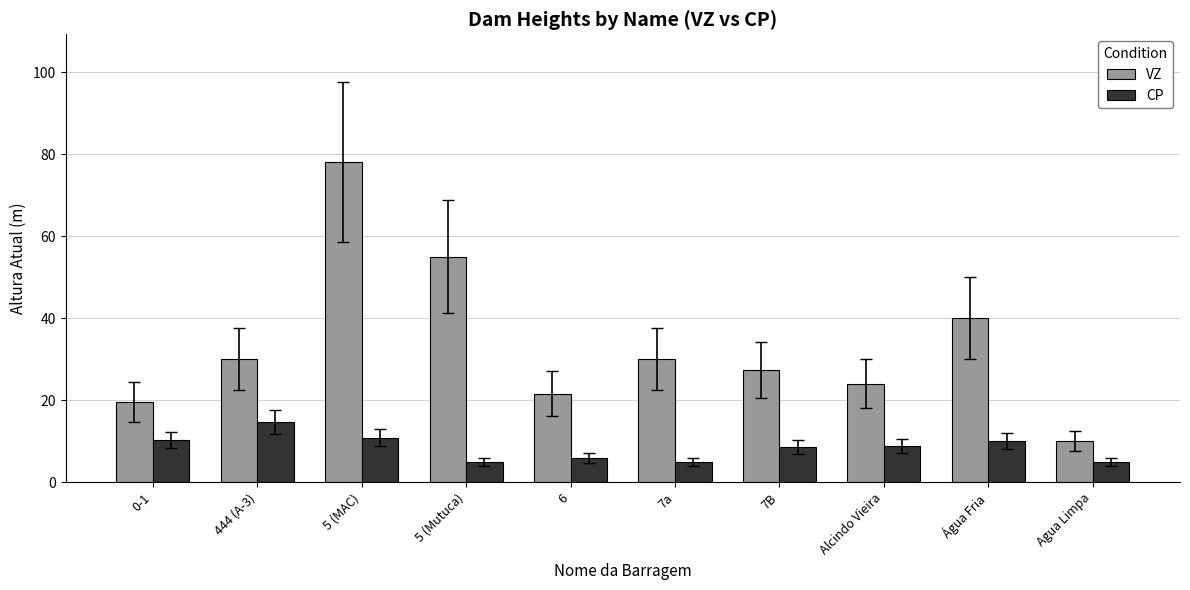

Between 5 (MAC) and 7B, which series saw the biggest shift?

VZ